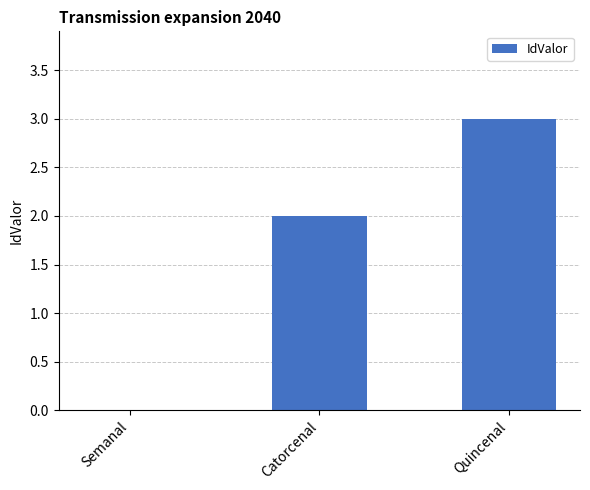

What is the sum of all values?

5